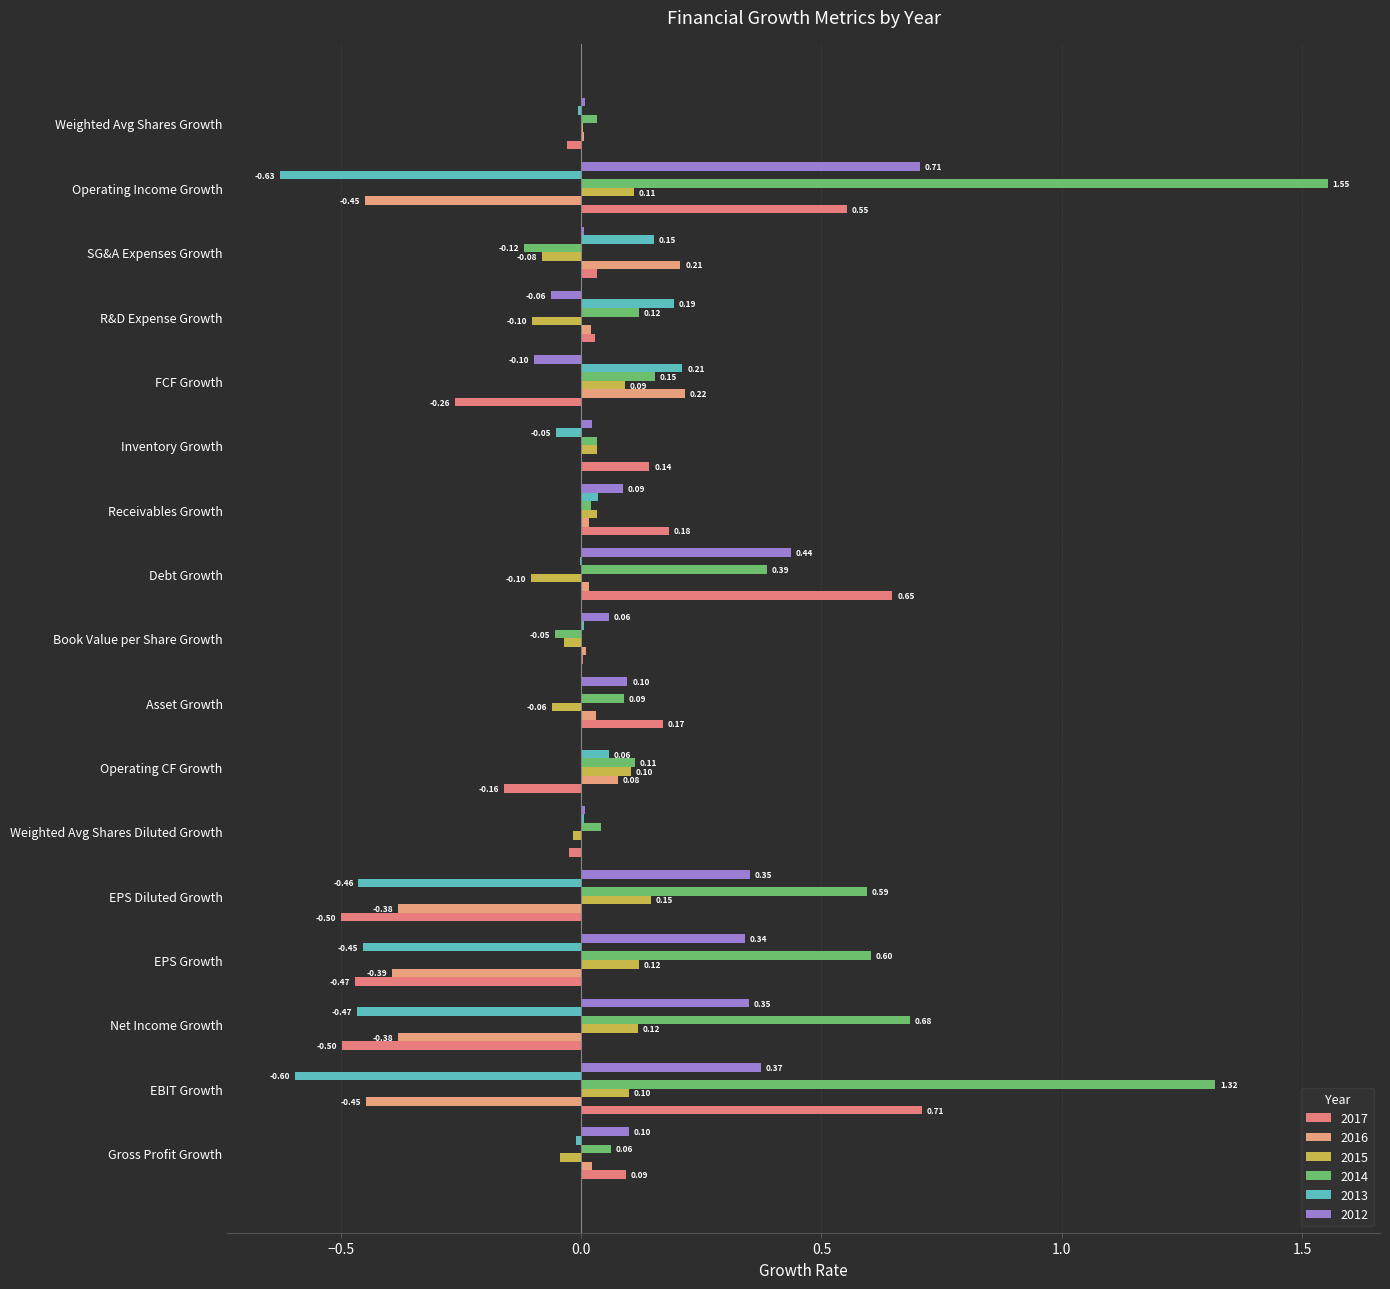

What is the value of the 2015 bar at the 10th from the left?

-0.1